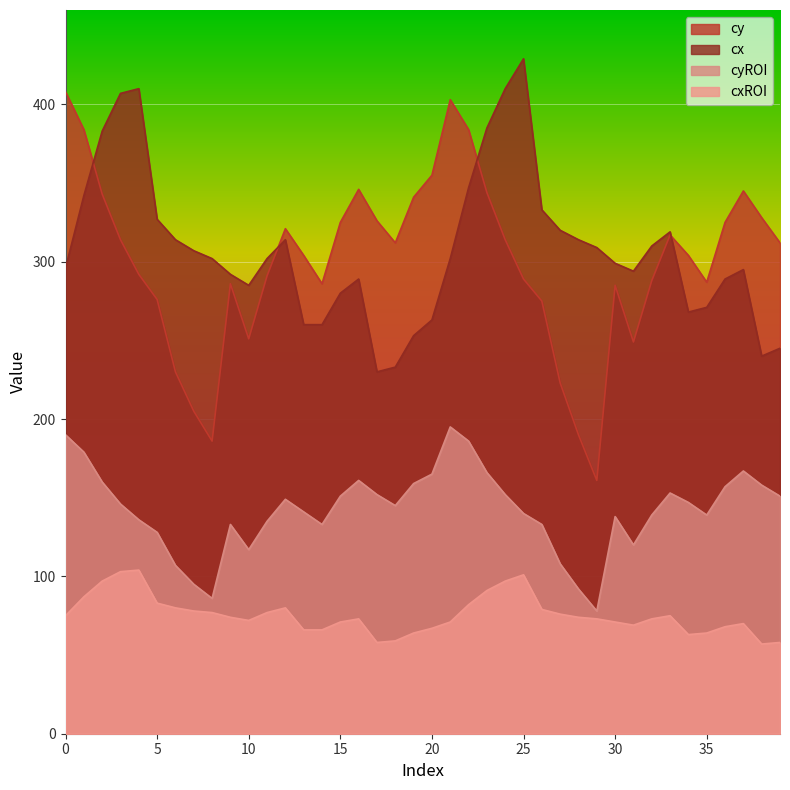

Is it true that cx equals 271 at 35?

True